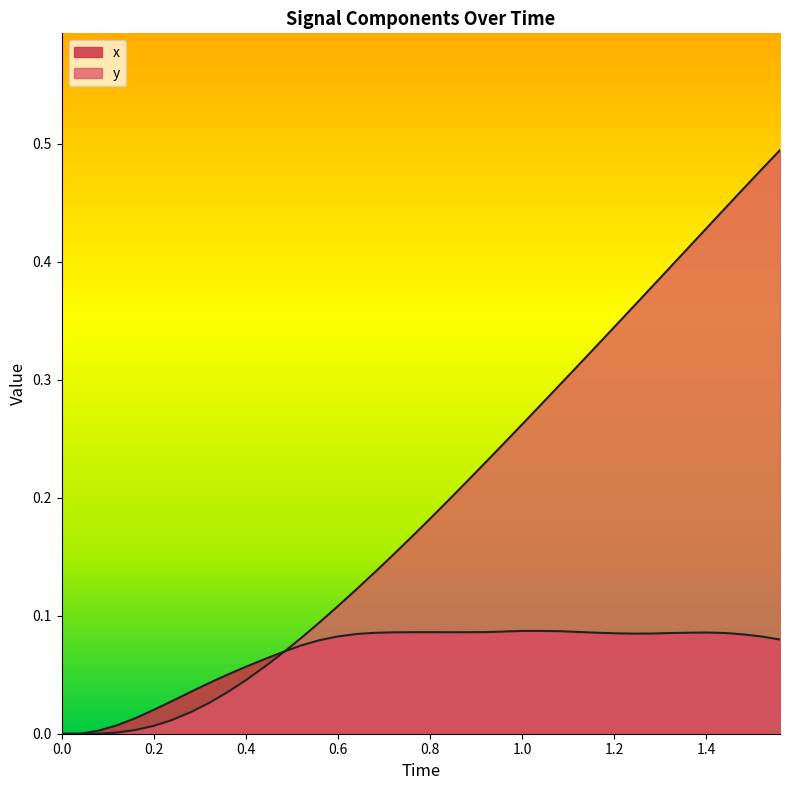

Which series has the largest total across all categories?

y